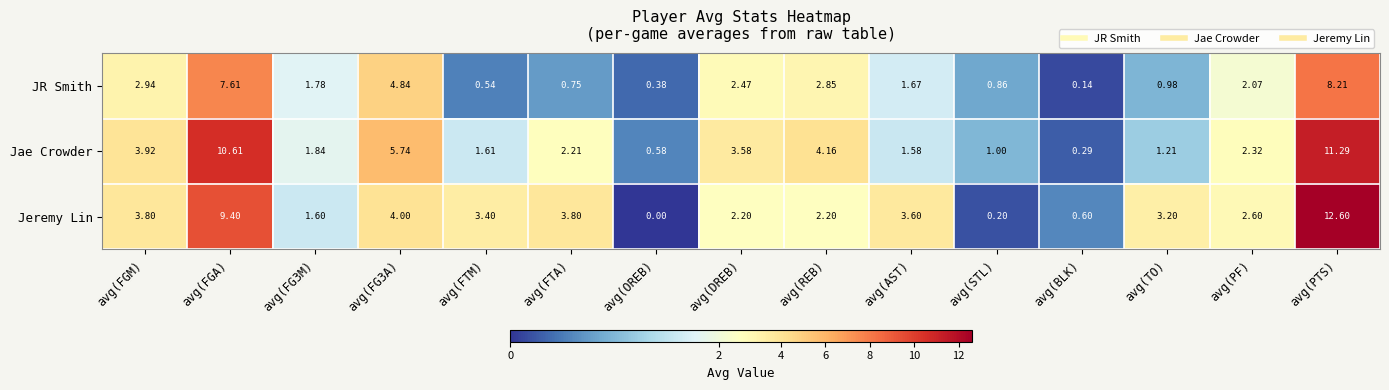

At which category does the chart reach its minimum across all series?

avg(OREB)